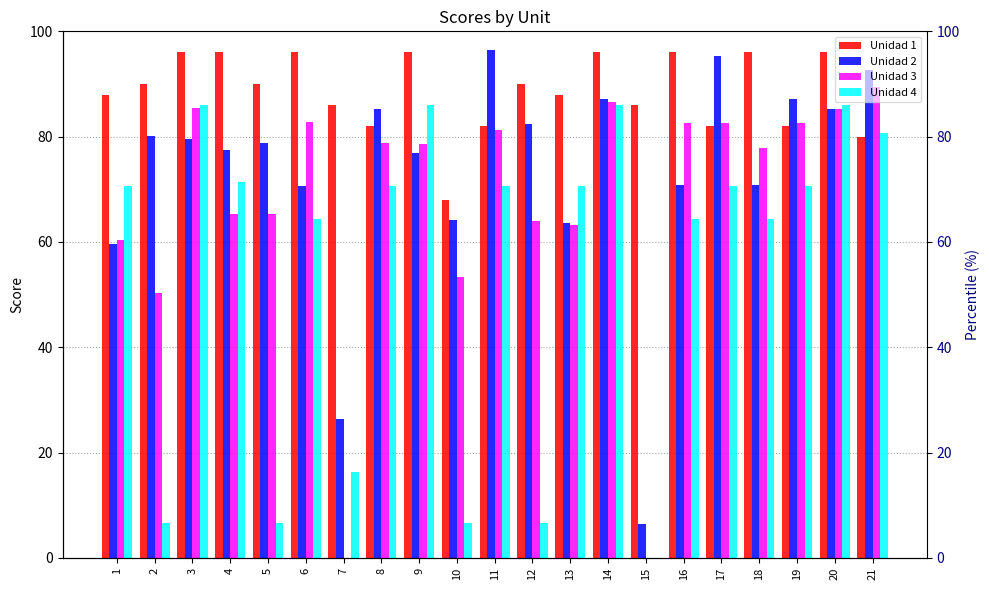

What is the value of the Unidad 4 bar at the 1st from the left?

70.7